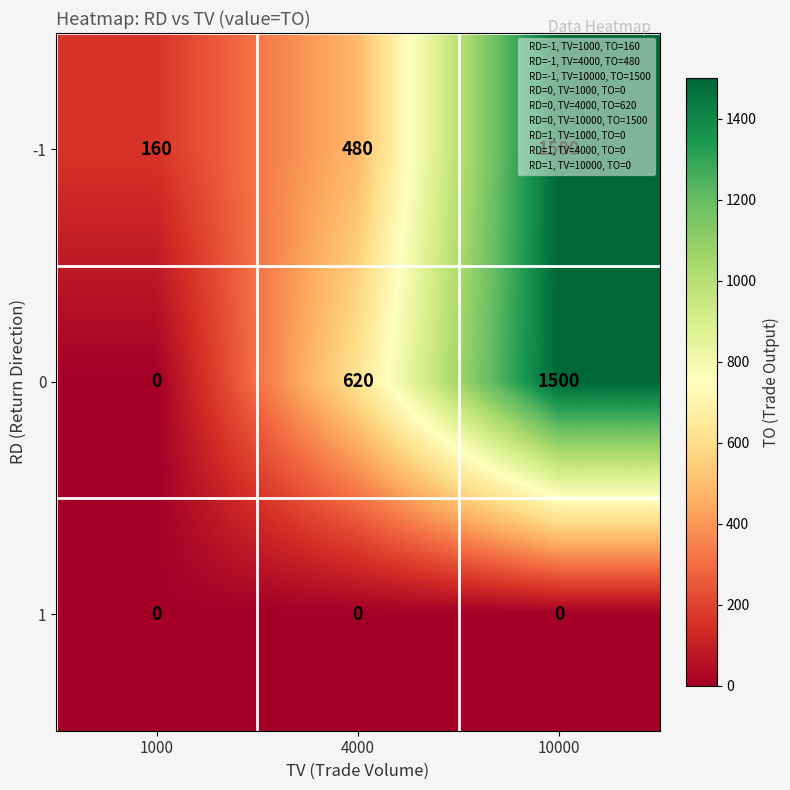

At which category is the sum across all series the highest?

10000